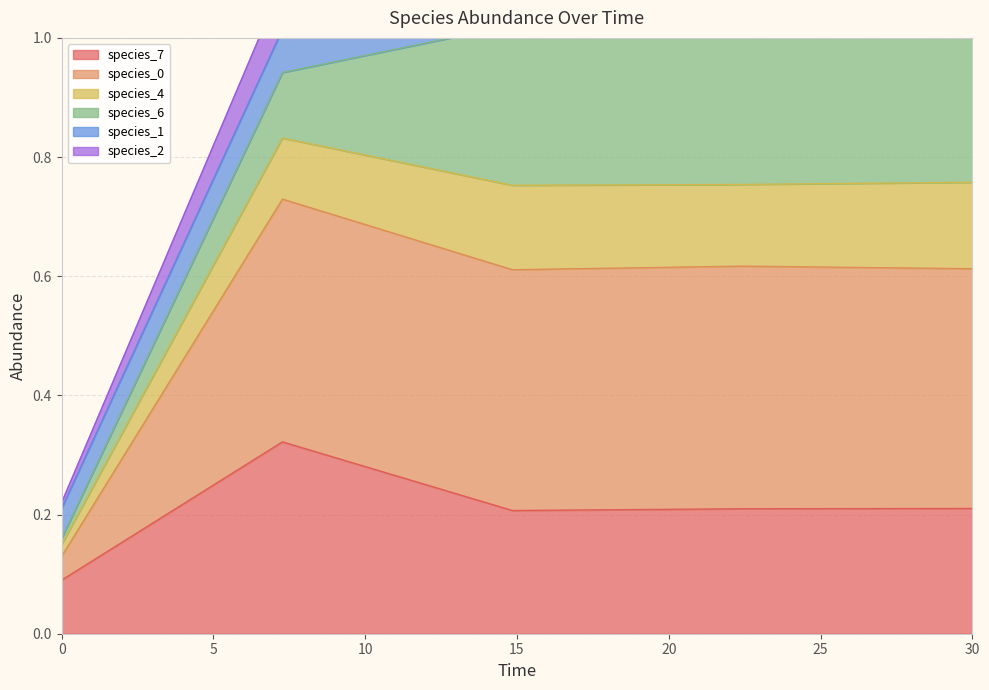

True or false: species_7 has a value of 0.0 at 0.

False